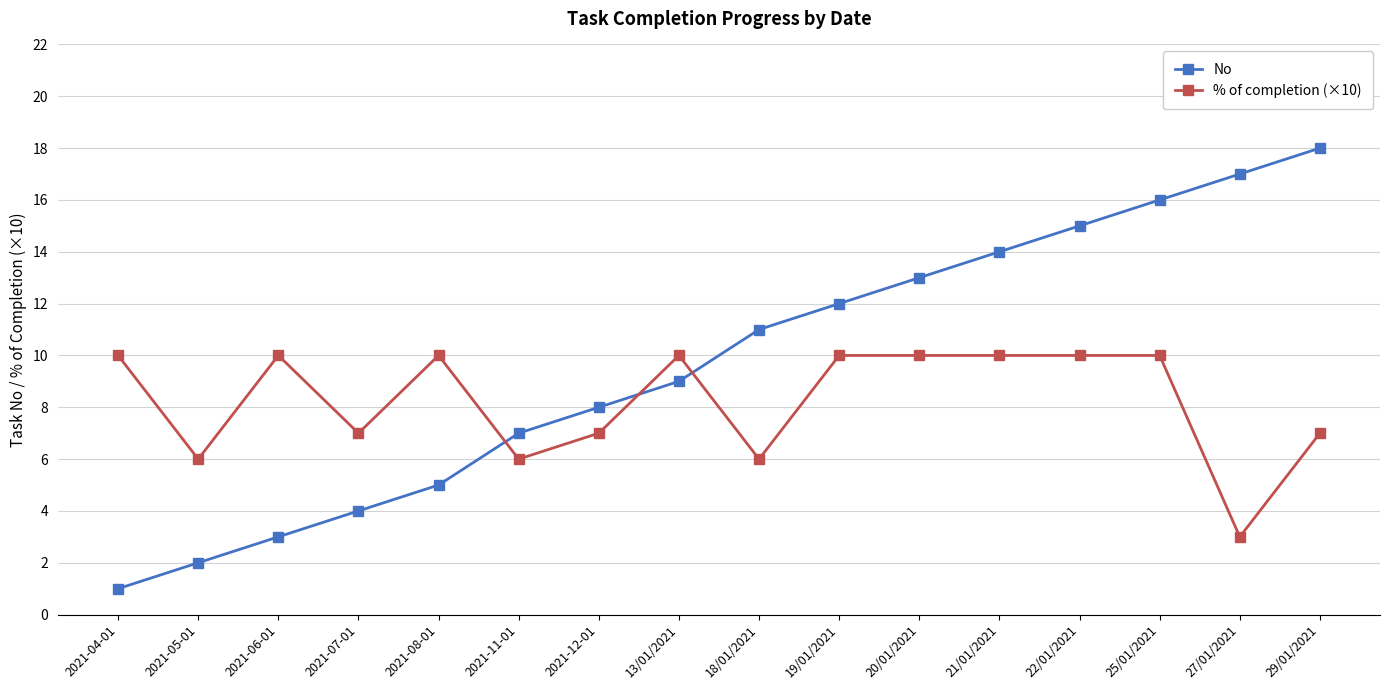

Which series has the largest range (max minus min)?

No